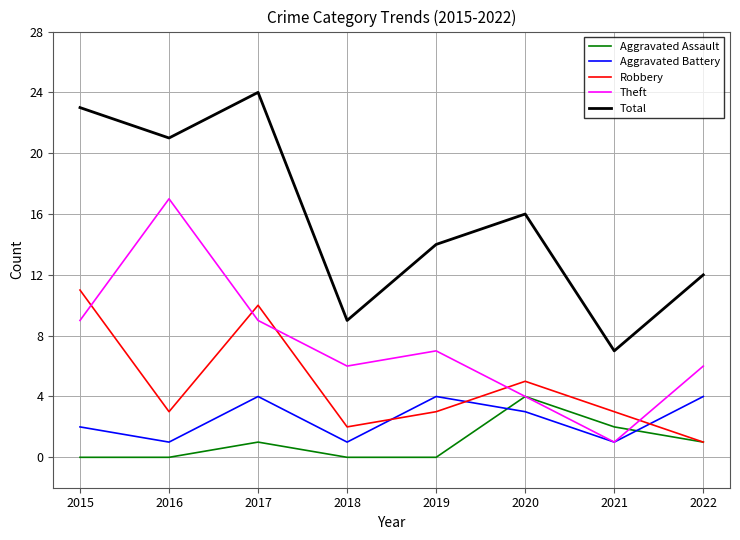

How many times do Robbery and Theft cross each other?

5